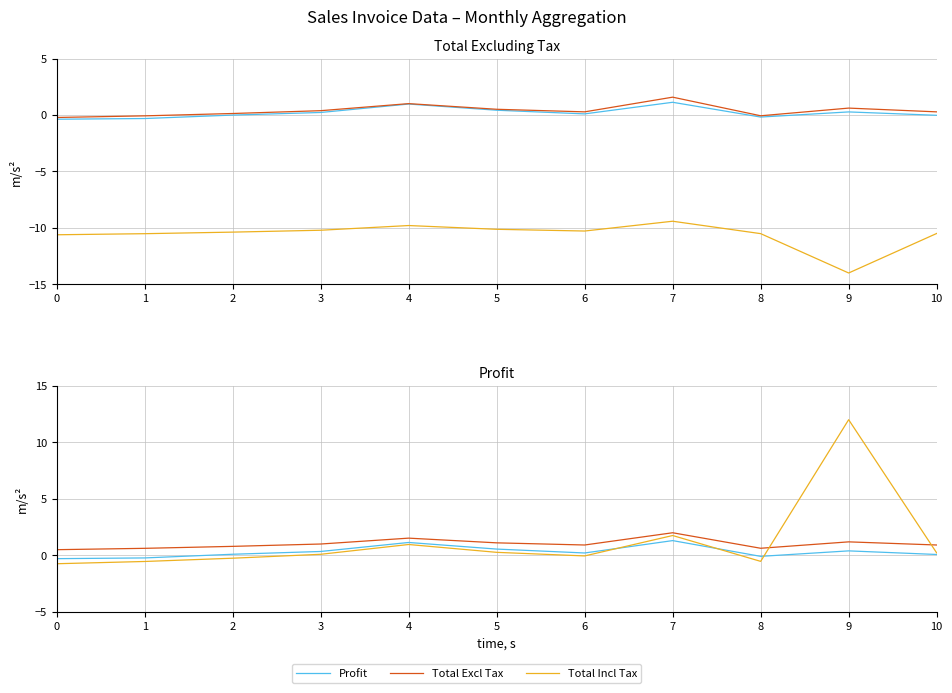

Which series changed the most between 0 and 8?

Total Including Tax